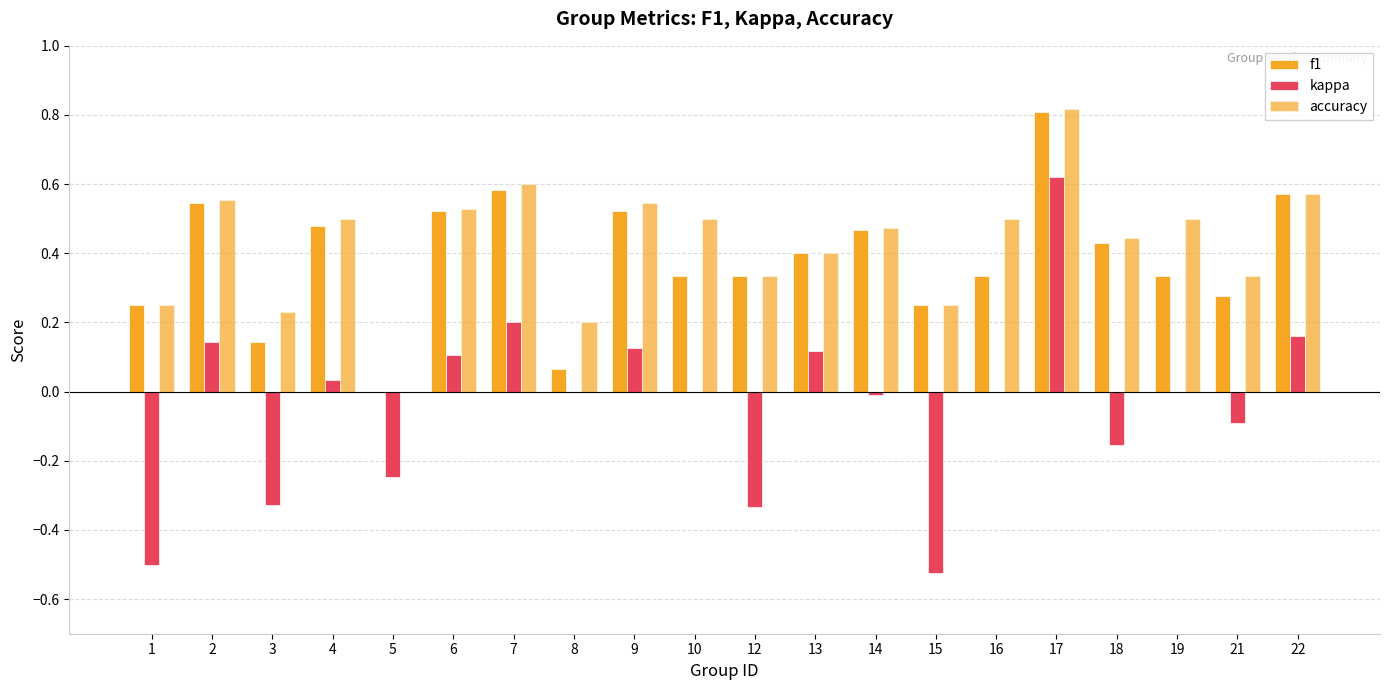

At which label is accuracy closest to 0?

5